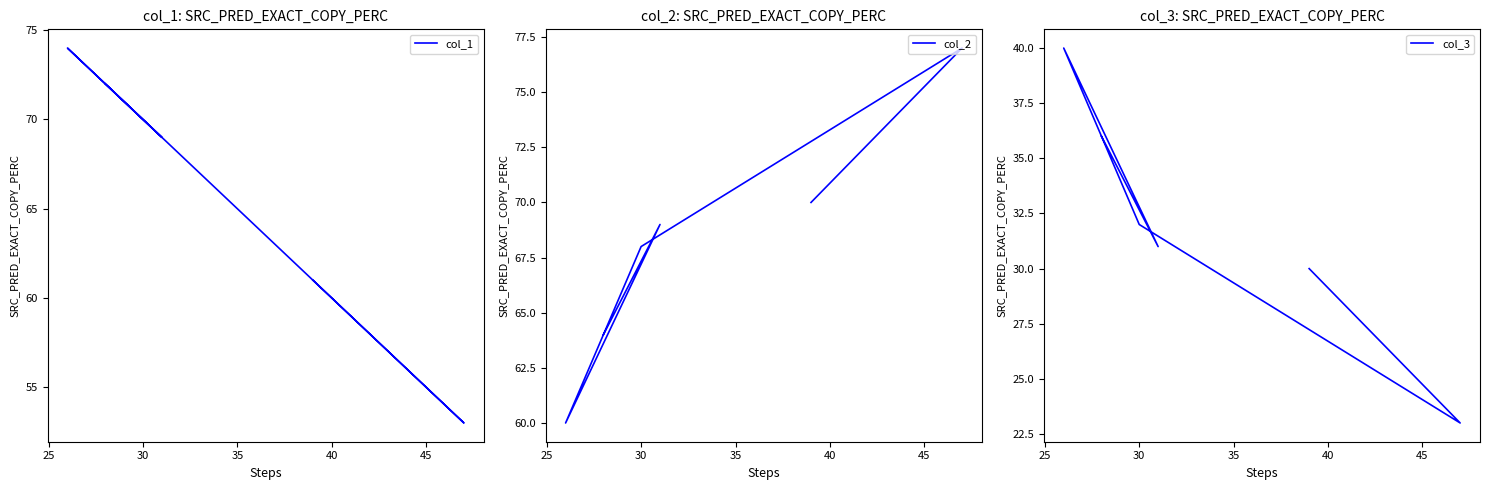

Reading right to left, list all the values displayed in this chart.

col_1: 61	53	70	74	69	72
col_2: 70	77	68	60	69	64
col_3: 30	23	32	40	31	36